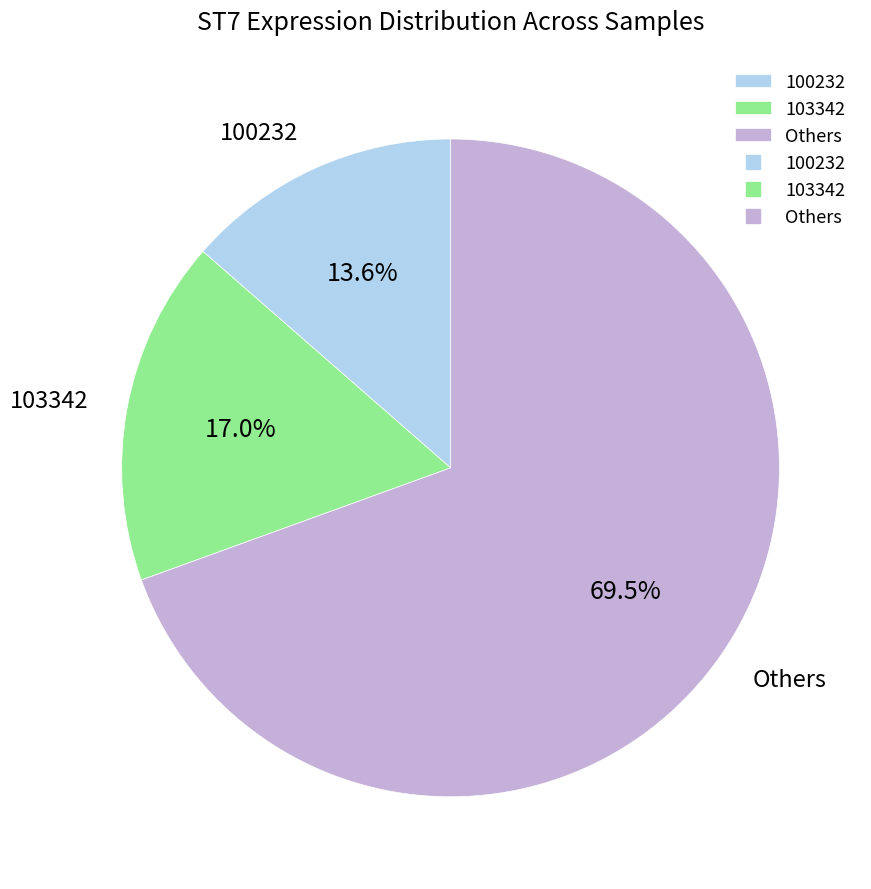

How much of the chart is everything except 103342?

83.0%